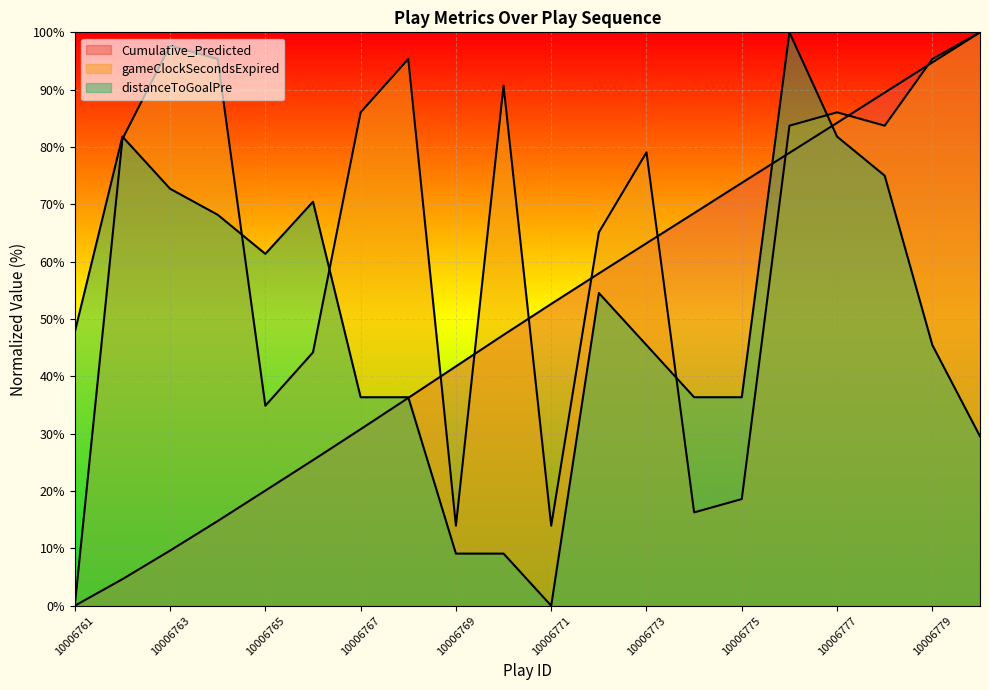

How many lines are shown in the chart?

3